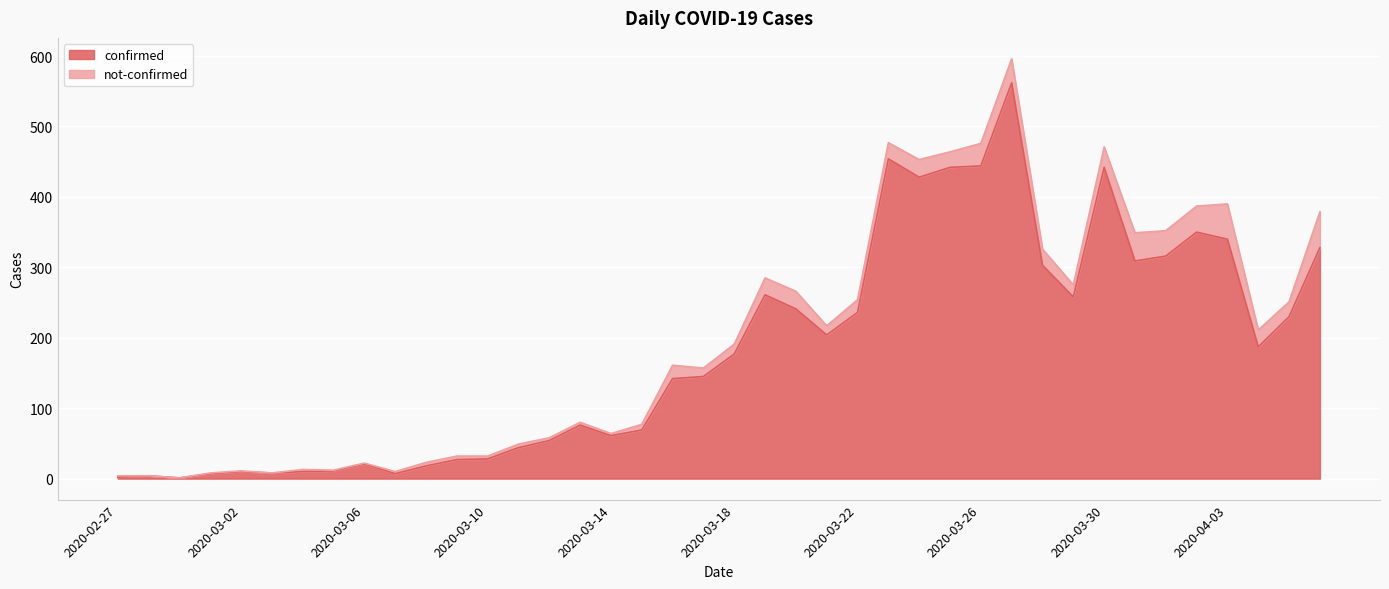

What is the approximate value at 2020-03-30?

442